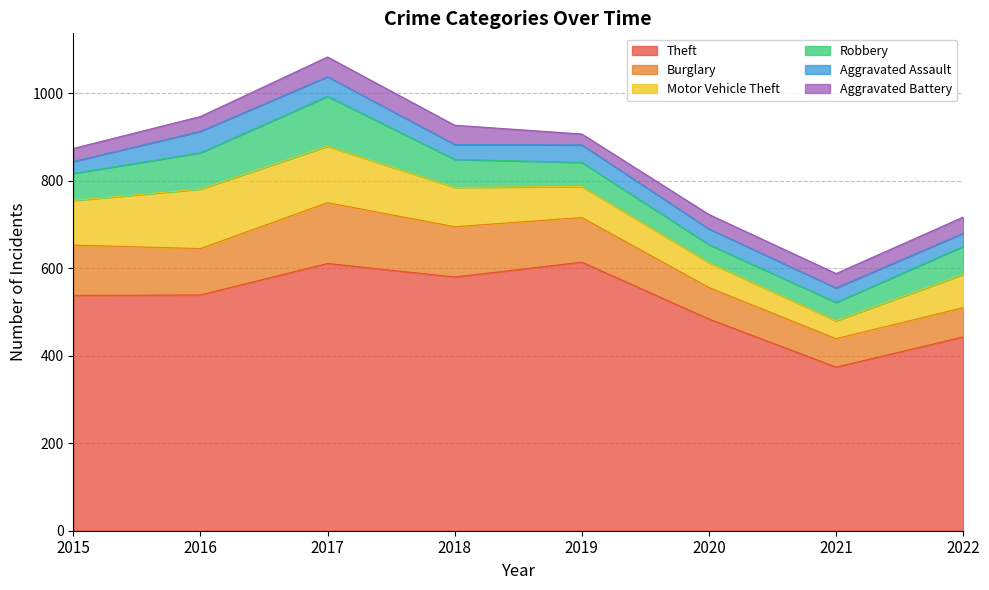

Reading left to right, what are all the values shown in this chart?

Theft: 2015=538	2016=539	2017=611	2018=580	2019=614	2020=484	2021=374	2022=443
Burglary: 2015=115	2016=106	2017=139	2018=115	2019=102	2020=72	2021=65	2022=67
Motor Vehicle Theft: 2015=102	2016=136	2017=129	2018=90	2019=71	2020=57	2021=41	2022=76
Robbery: 2015=62	2016=83	2017=114	2018=64	2019=55	2020=41	2021=42	2022=64
Aggravated Assault: 2015=27	2016=49	2017=45	2018=34	2019=40	2020=36	2021=33	2022=30
Aggravated Battery: 2015=30	2016=34	2017=45	2018=44	2019=25	2020=33	2021=33	2022=37